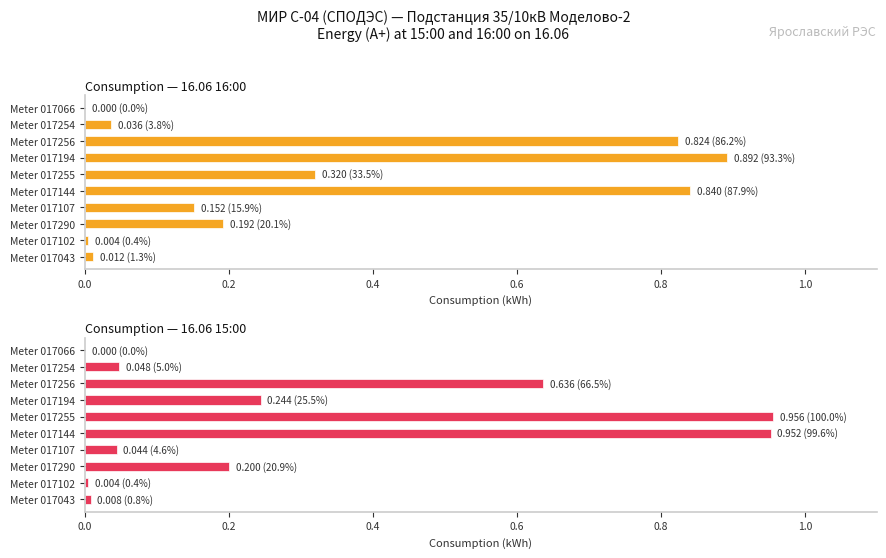

What are all the series names shown in the legend?

16.06 16:00, 16.06 15:00